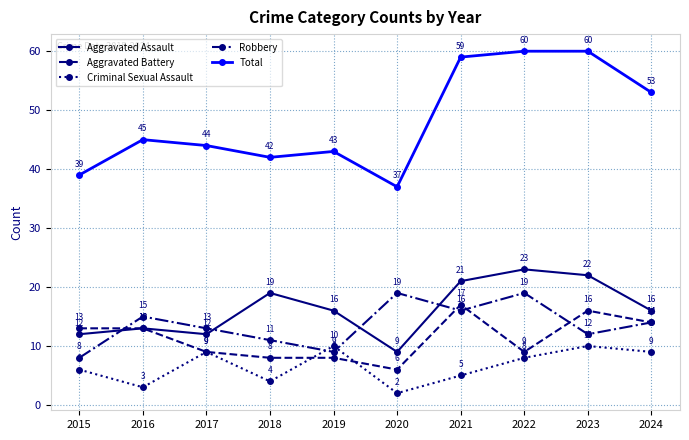

In Robbery, how many points are lower than both neighbors (excluding endpoints)?

3